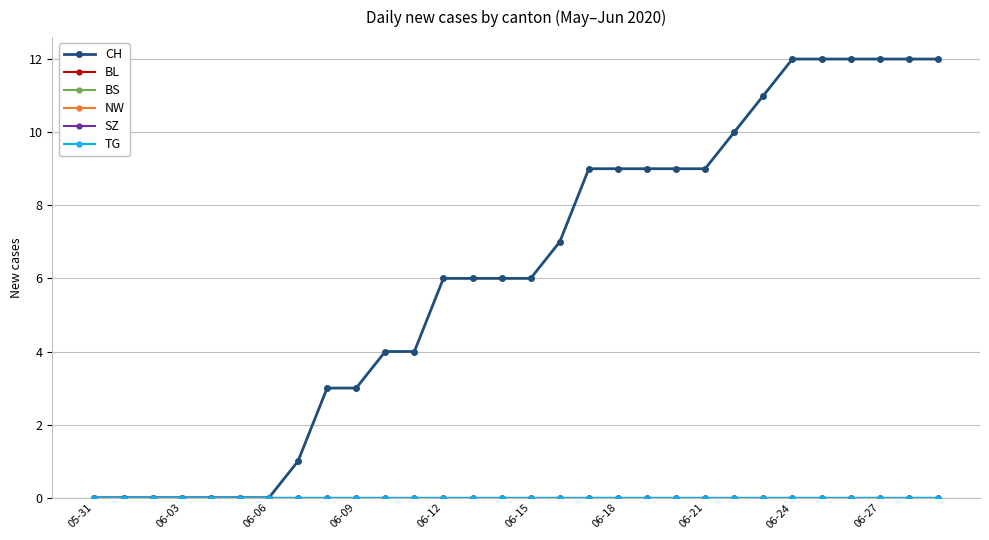

At which category does the chart reach its minimum across all series?

05-31